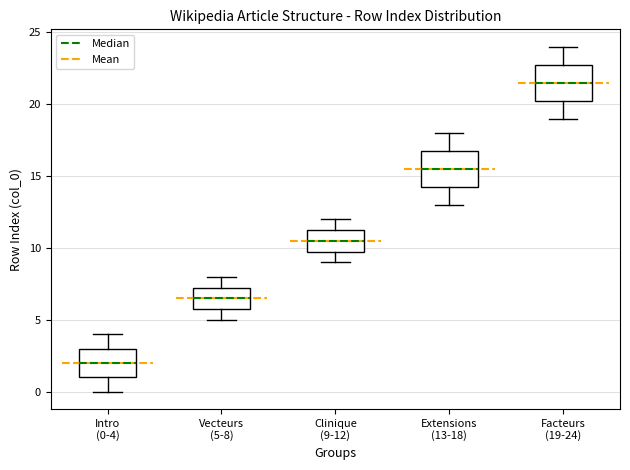

Reading left to right, transcribe this box plot: for each box, give where its median line is, the range the box spans, and where its two whiskers end, as read against the y-axis. The values are not printed on the chart, so give them approximately, as read against the axis.

Intro (0-4): median 2.0, box 1.0 to 3.0, whiskers 0.0 to 4.0
Vecteurs (5-8): median 6.5, box 6.0 to 7.5, whiskers 5.0 to 8.0
Clinique (9-12): median 10.5, box 10.0 to 11.5, whiskers 9.0 to 12.0
Extensions (13-18): median 15.5, box 14.5 to 17.0, whiskers 13.0 to 18.0
Facteurs (19-24): median 21.5, box 20.5 to 23.0, whiskers 19.0 to 24.0